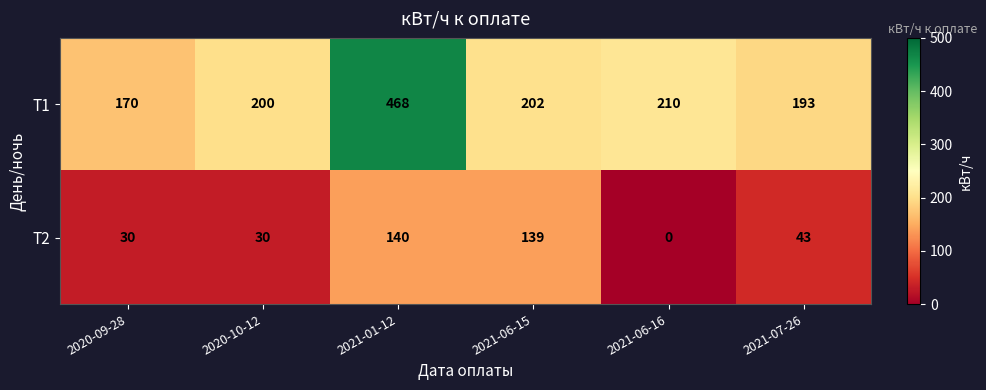

At which label is Т2 closest to 70?

2021-07-26